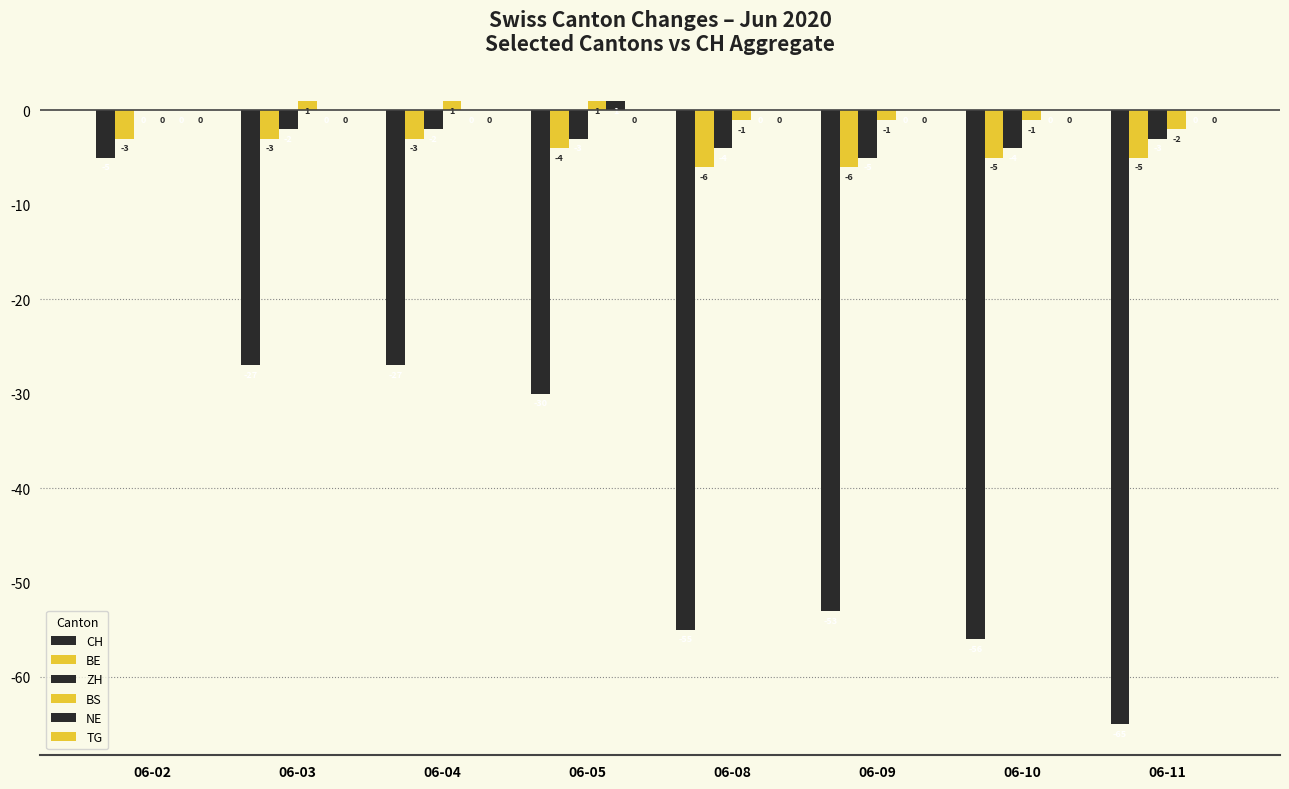

What is the highest value of the NE series?

1